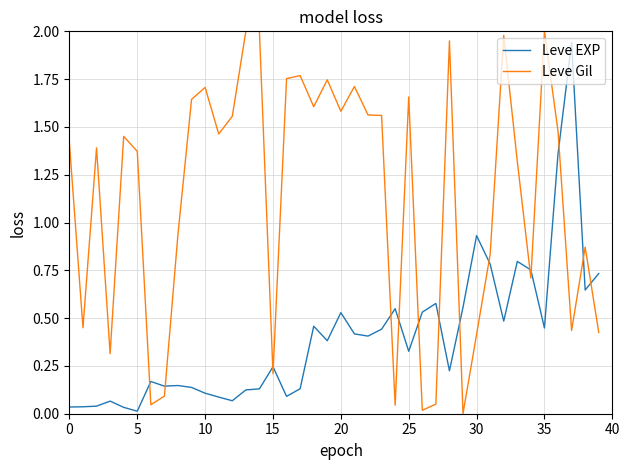

True or false: Leve Gil and Leve EXP intersect in this chart.

True